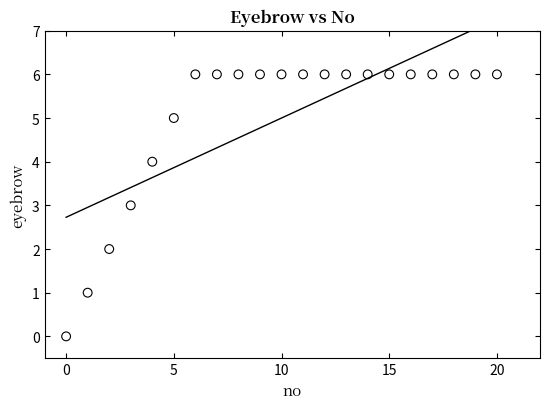

What is the range of Y values (max minus min)?

6